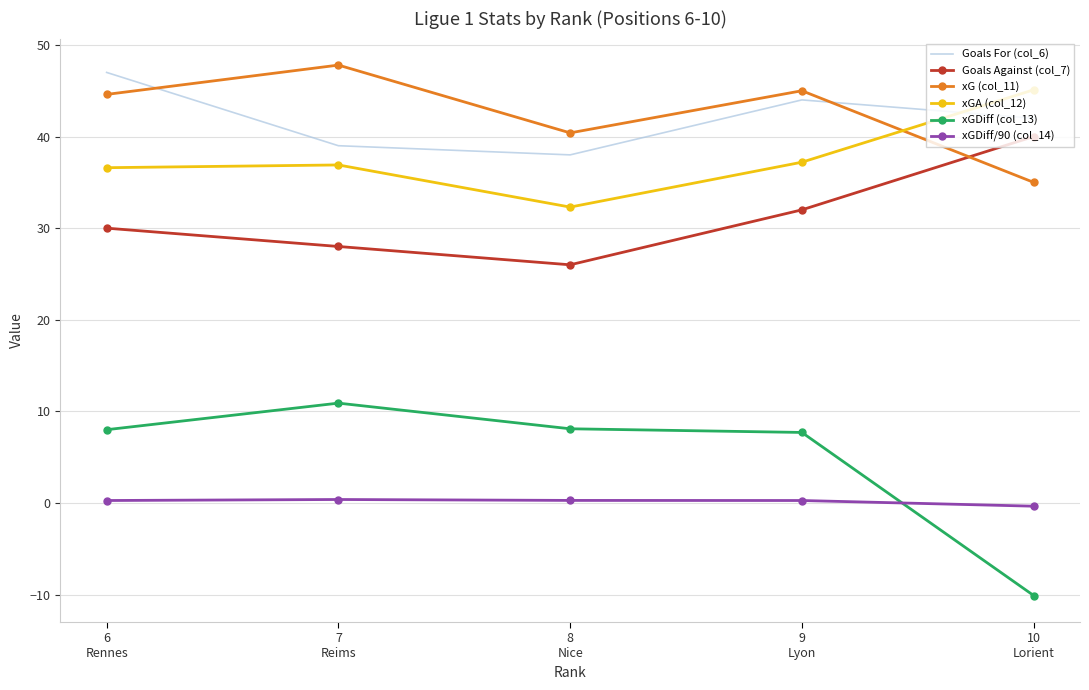

What is the lowest value of the xGDiff (col_13) series?

-10.1